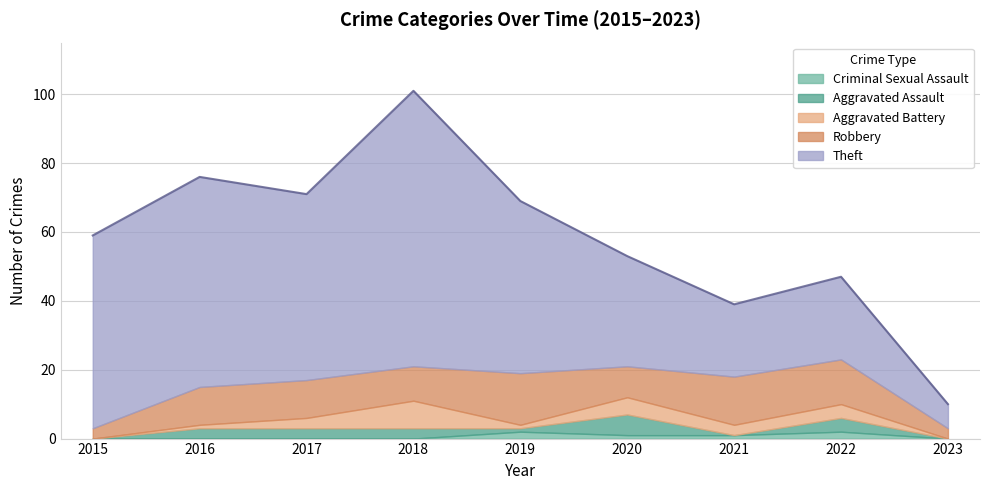

Reading left to right, list all the values displayed in this chart.

Theft: 56	61	54	80	50	32	21	24	7
Robbery: 3	11	11	10	15	9	14	13	3
Aggravated Battery: 0	1	3	8	1	5	3	4	0
Aggravated Assault: 0	3	3	3	1	6	0	4	0
Criminal Sexual Assault: 0	0	0	0	2	1	1	2	0